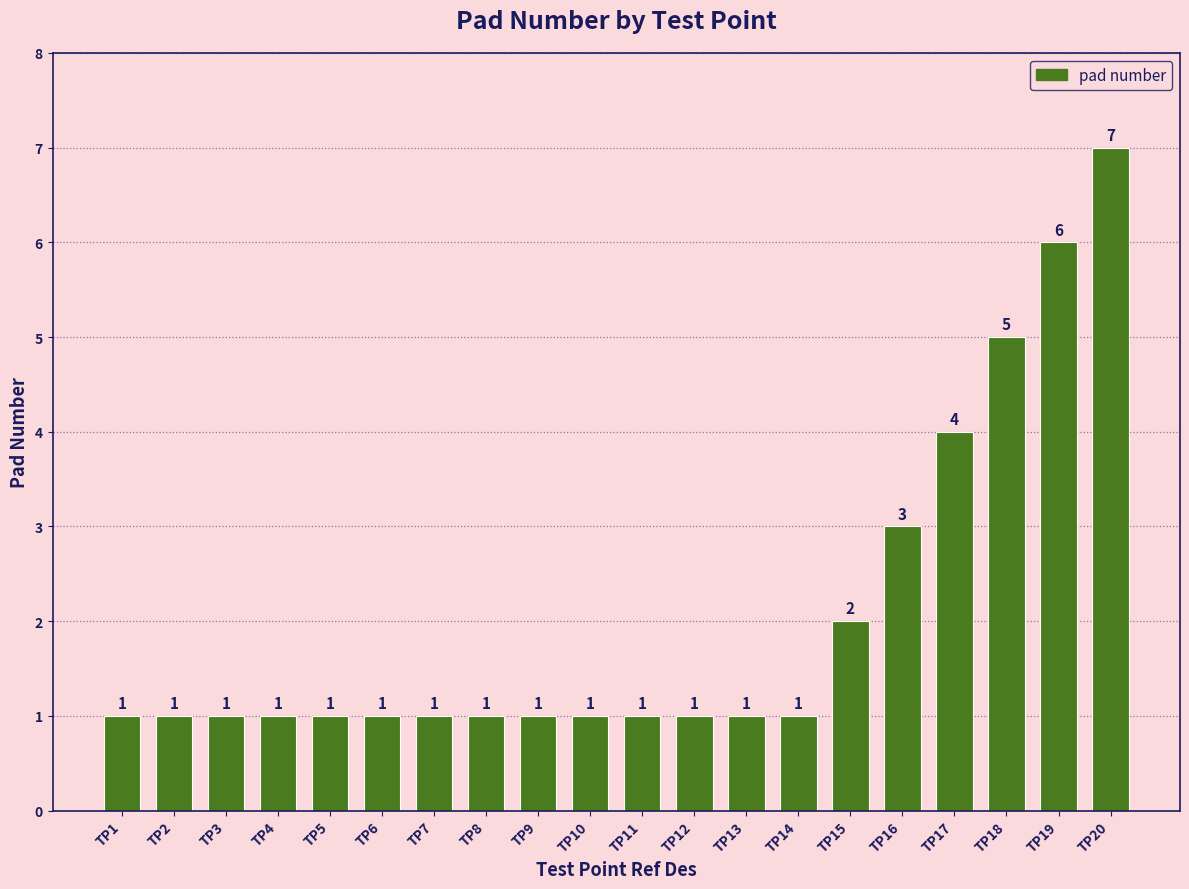

True or false: the data shows 1 at TP12.

True